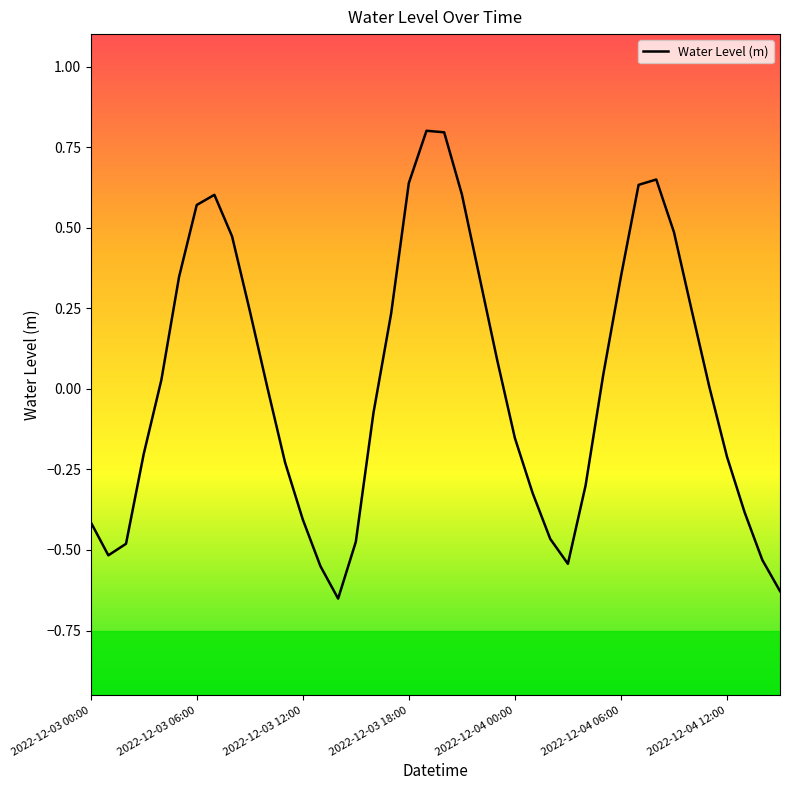

How many interior local valleys (lower than both neighbors) does the data have?

3